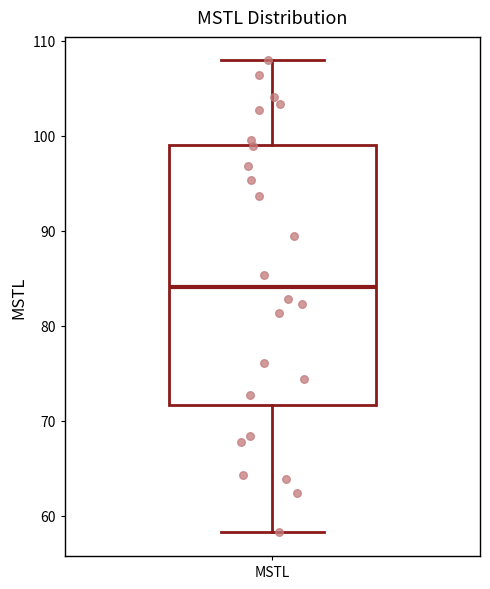

Read this box plot against the y-axis: the position of the median line, the range covered by the box, and the ends of both whiskers. The values are not printed on the chart, so give them approximately, as read against the axis.

median 84, box 72 to 99, whiskers 58 to 108